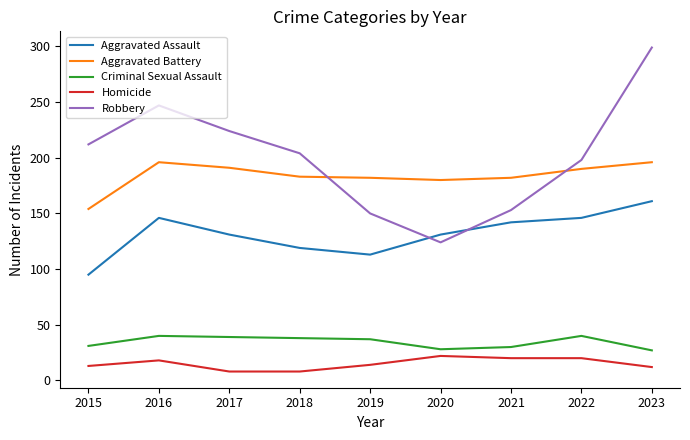

What is the total value across all series at 2021?

527